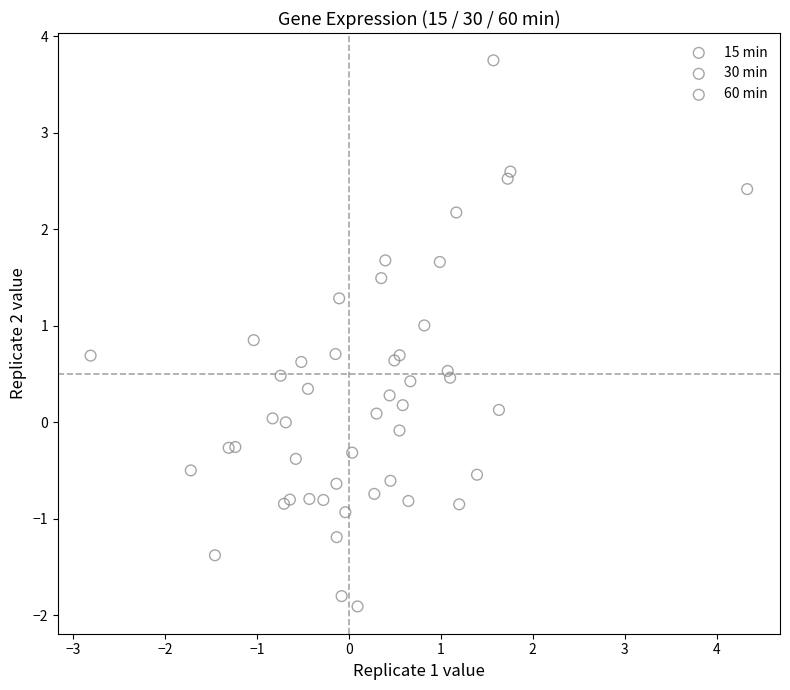

Which series has the largest Y range (max minus min)?

60 min